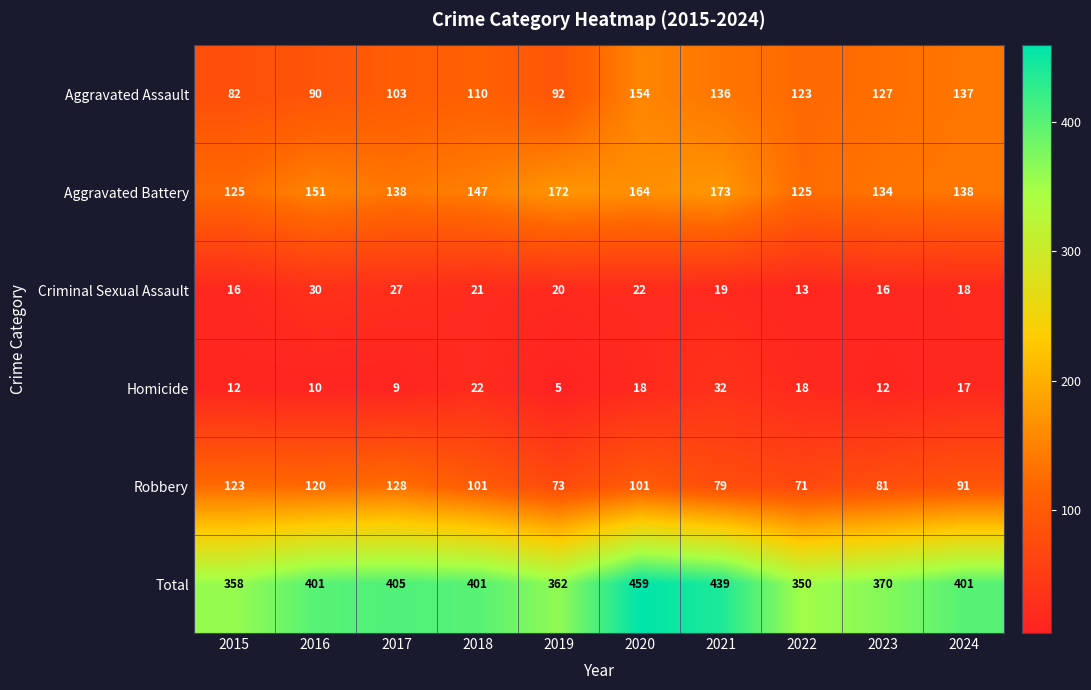

What is the minimum value shown in the chart?

5